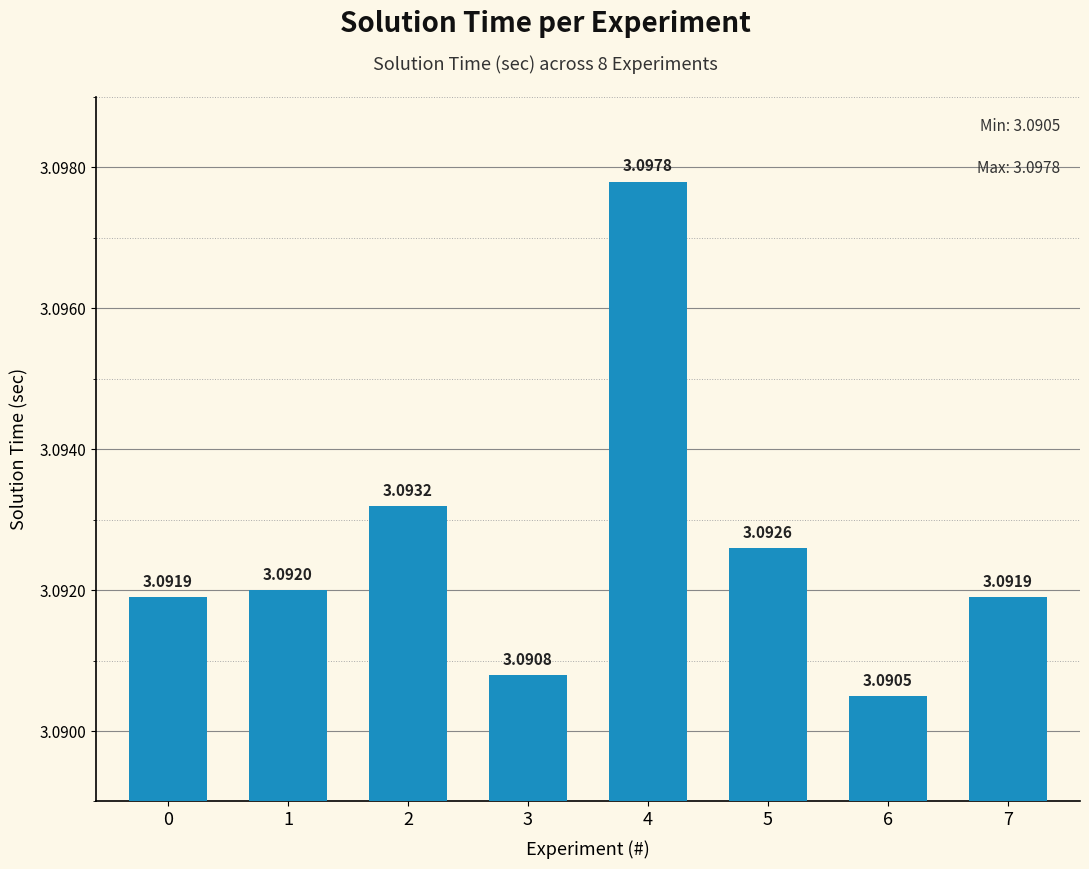

The value at 6 is 4.6. True or false?

False